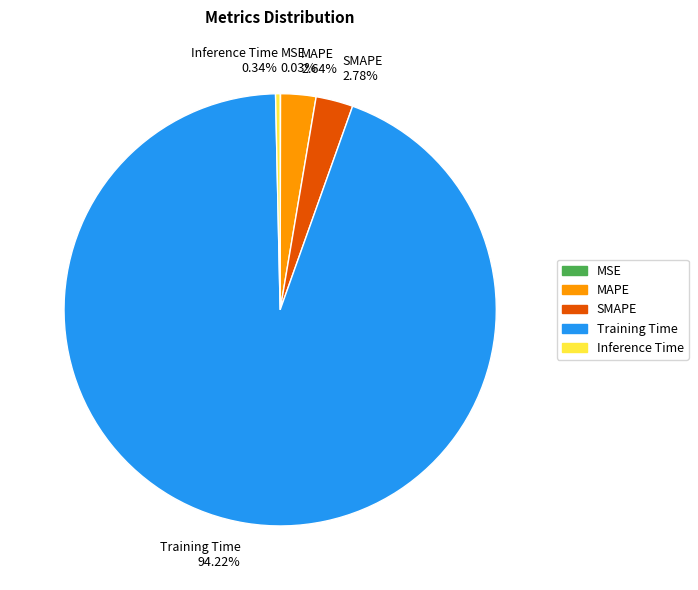

Is there any slice that represents more than half of the pie?

Yes